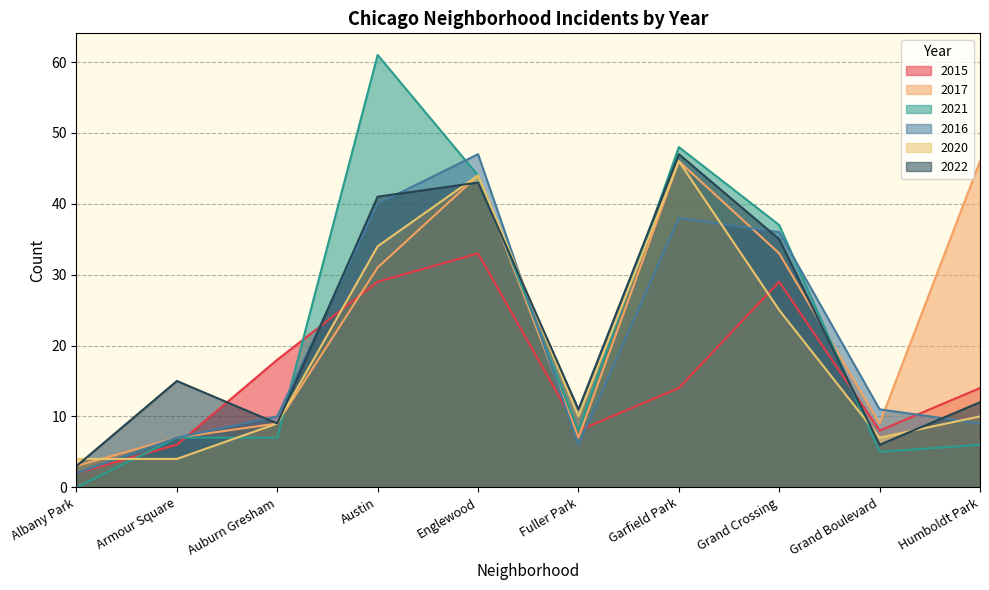

Which category has the highest value in the 2020 series?

Garfield Park